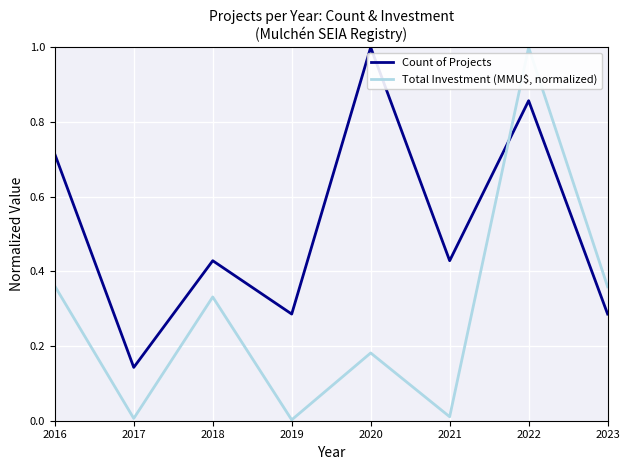

Between 2020 and 2023, which series saw the biggest shift?

Count of Projects